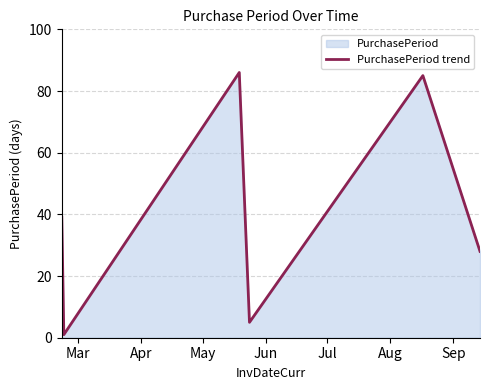

What is the maximum value shown in the chart?

86